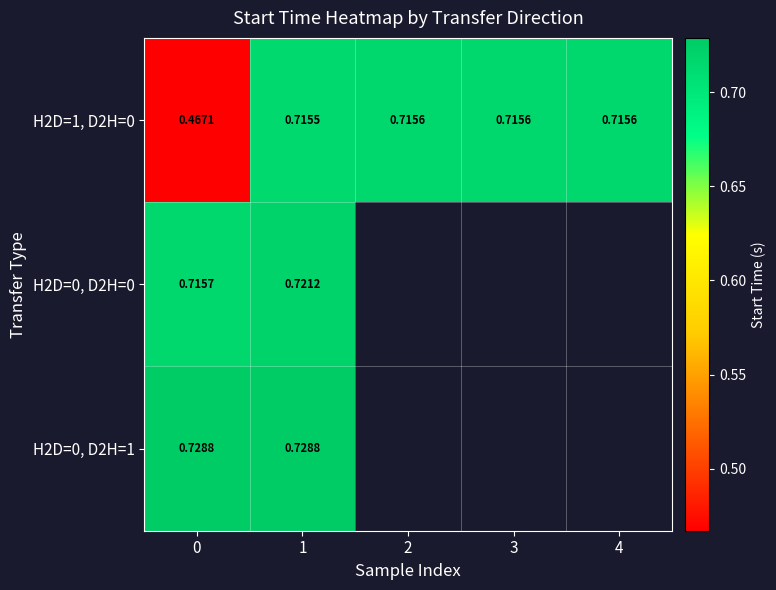

What is the greatest value displayed?

0.7